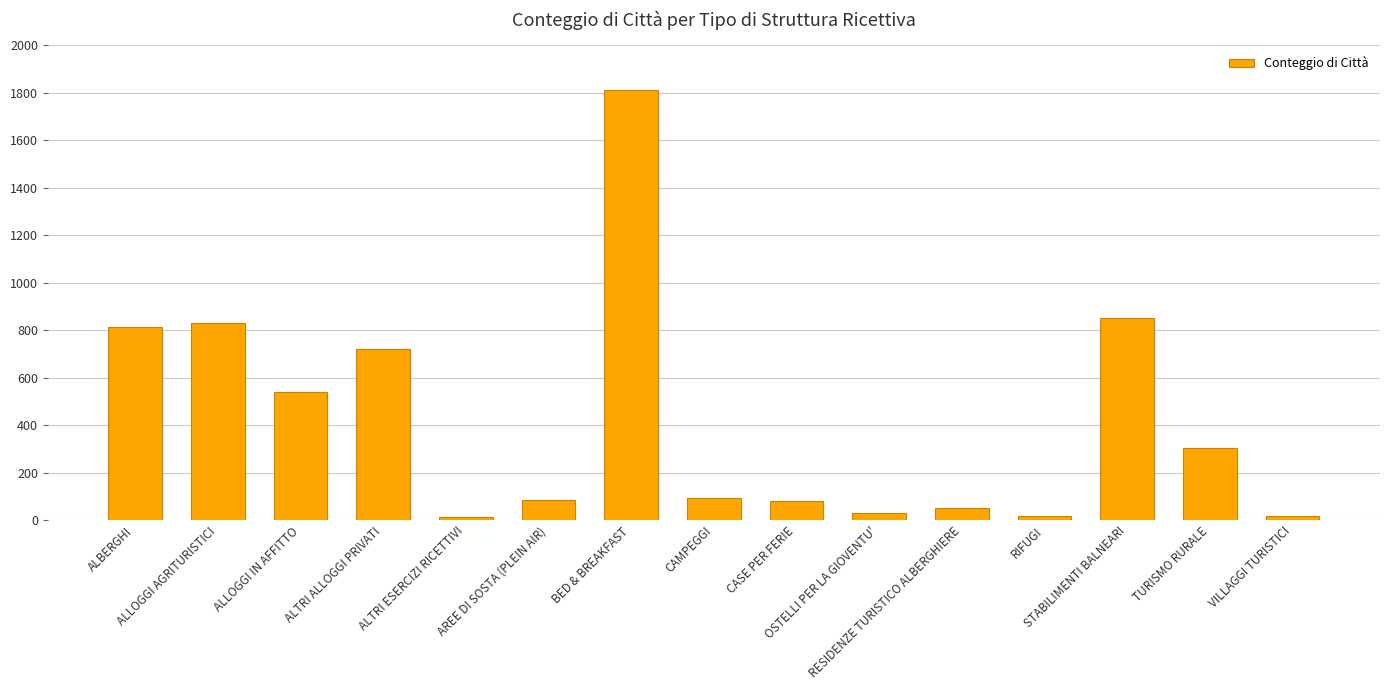

How many distinct data groups are displayed?

1